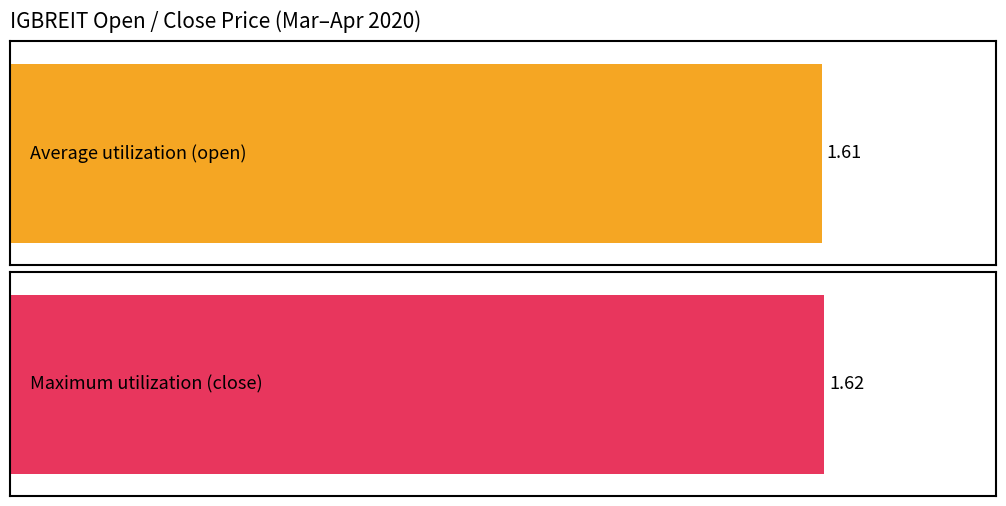

What is the total value across all series at 2020-03-23?

3.2